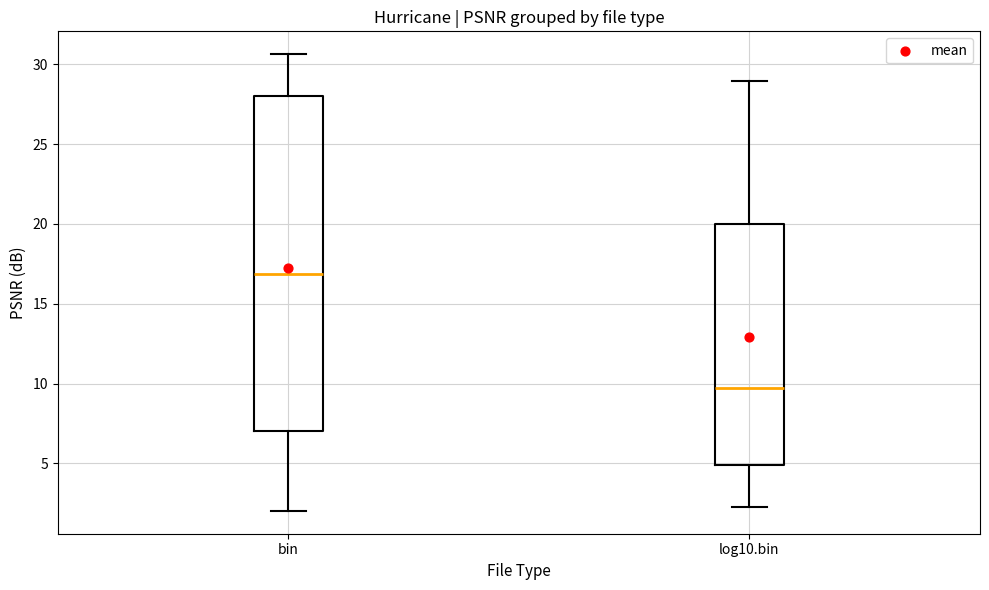

Reading left to right, transcribe this box plot: for each box, give where its median line is, the range the box spans, and where its two whiskers end, as read against the y-axis. The values are not printed on the chart, so give them approximately, as read against the axis.

bin: median 17.0, box 7.0 to 28.0, whiskers 2.0 to 30.5
log10.bin: median 9.5, box 5.0 to 20.0, whiskers 2.5 to 29.0